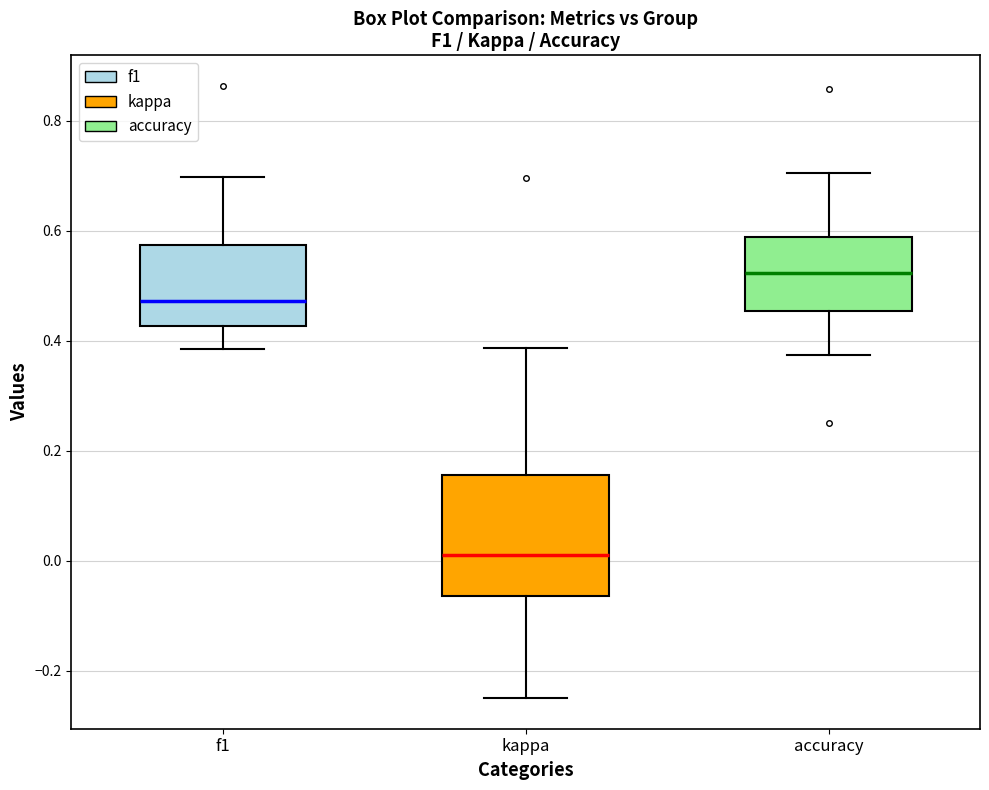

Reading left to right, read every box against the y-axis: the position of its median line, the range the box covers, and the ends of its whiskers. The values are not printed on the chart, so give them approximately, as read against the axis.

f1: median 0.48, box 0.42 to 0.58, whiskers 0.38 to 0.70
kappa: median 0.00, box -0.06 to 0.16, whiskers -0.24 to 0.38
accuracy: median 0.52, box 0.46 to 0.58, whiskers 0.38 to 0.70